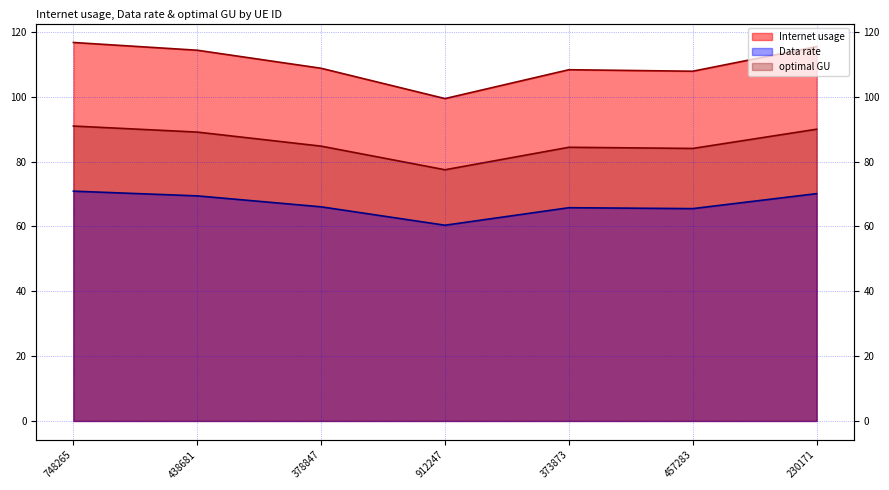

List the series in order of their peak value, lowest first.

Data rate, optimal GU, Internet usage